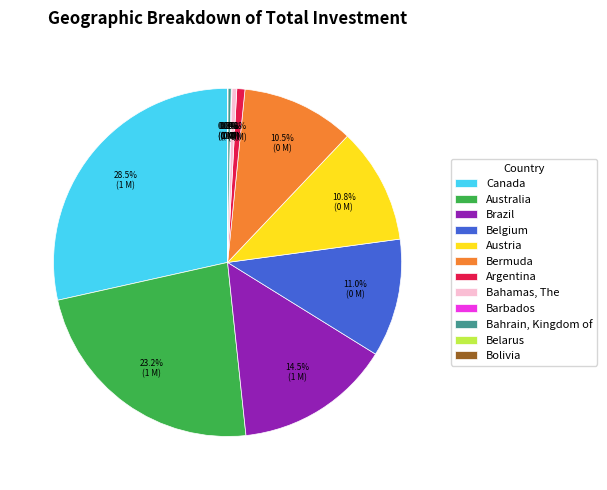

Which slice is the largest?

Canada